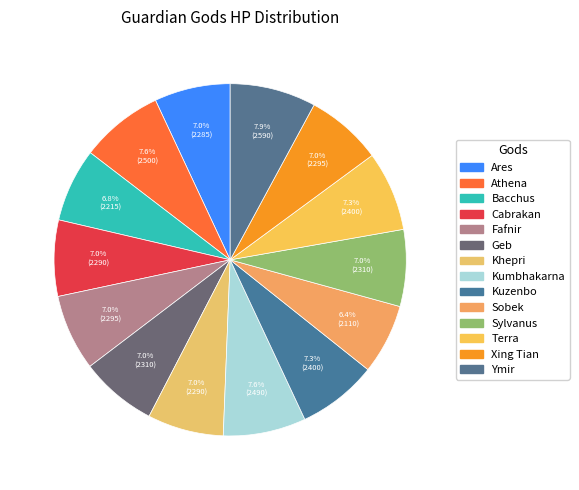

Which slice is the largest?

Ymir